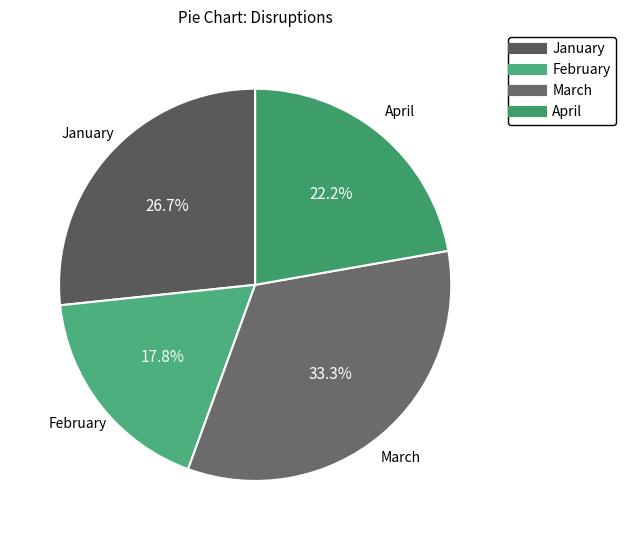

Between February and April, which is larger?

April